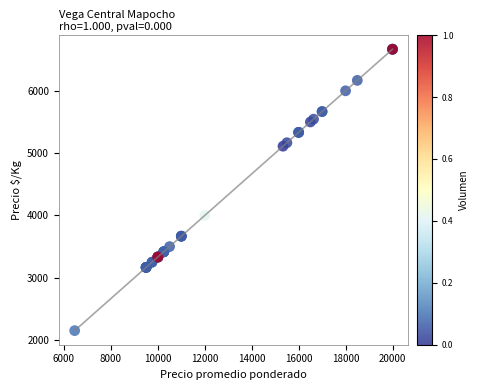

What Y value in the scatter plot is closest to 4409?

4000